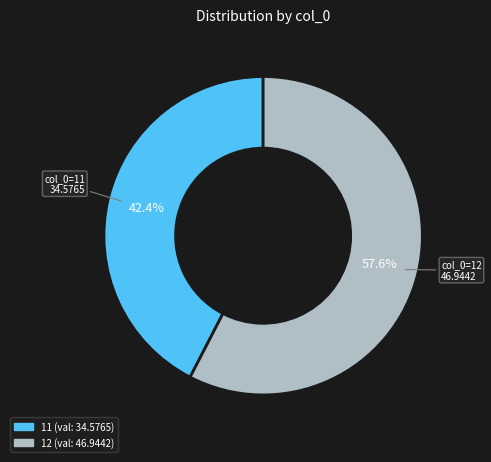

What portion of the pie excludes 12?

42.4%